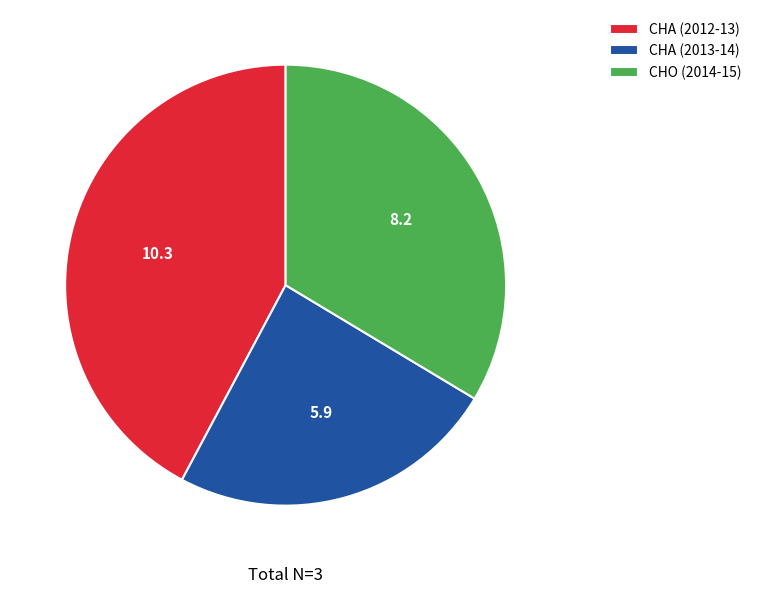

Is the sum of CHA (2013-14) and CHA (2012-13) greater than half?

Yes